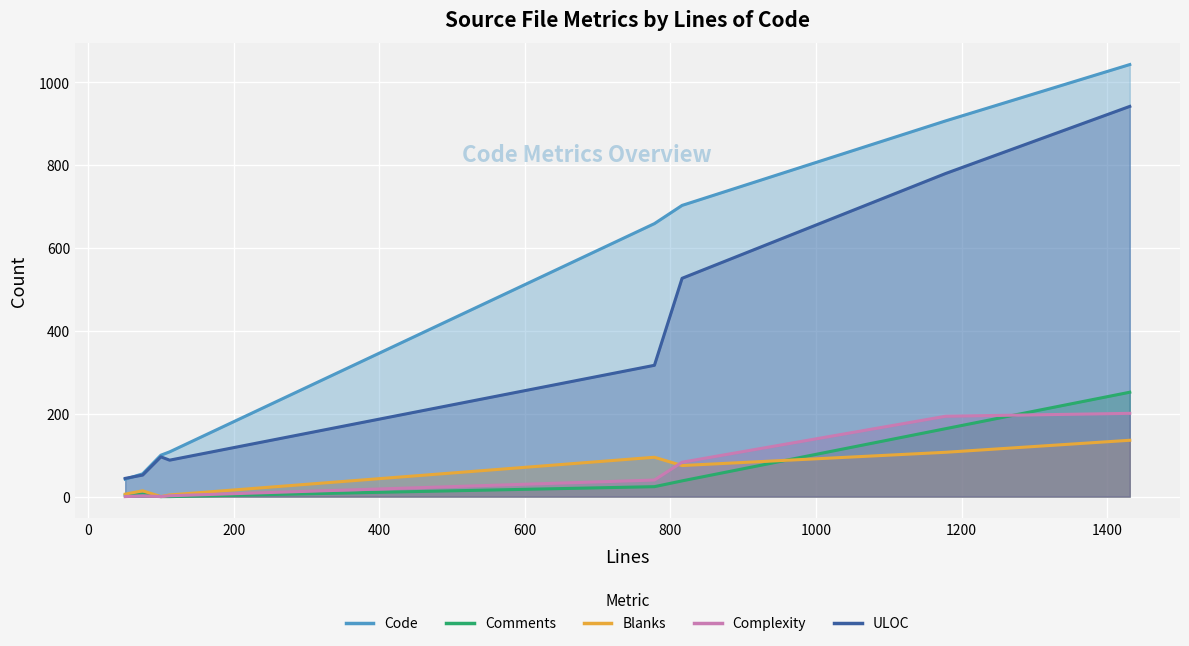

The Code series shows 171 at provisioning.spec.ts. True or false?

False